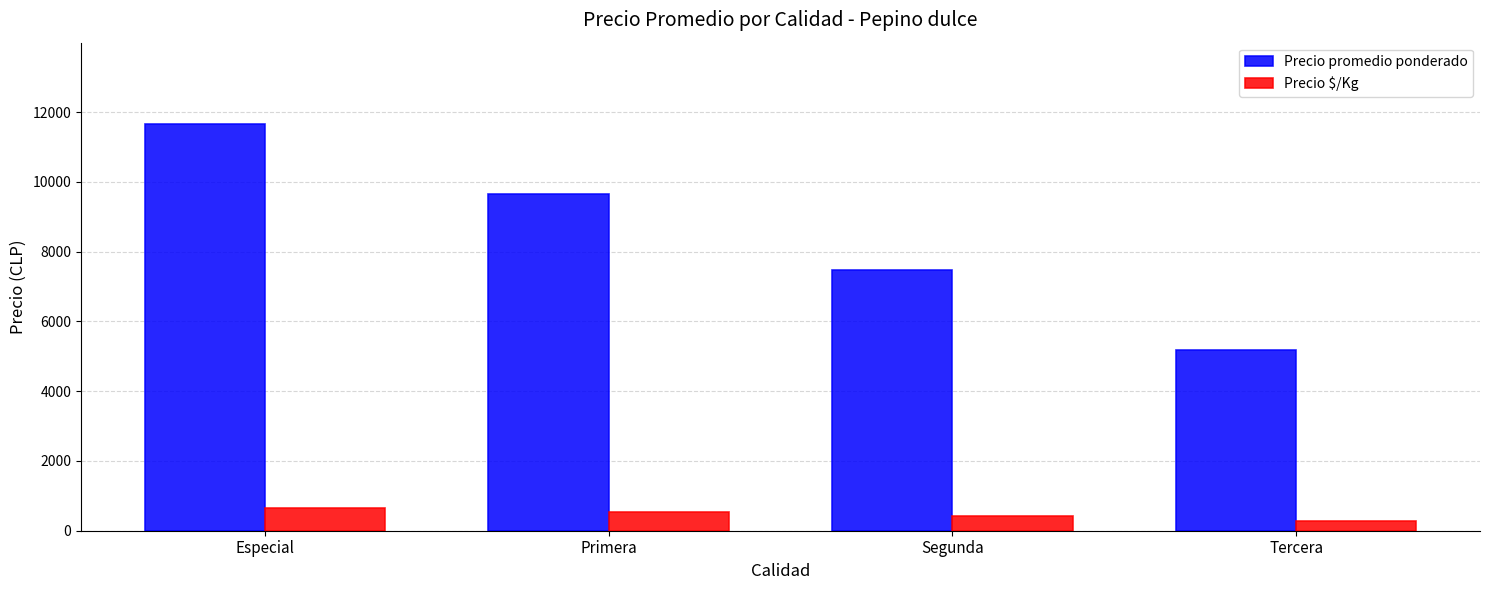

Count the number of data series in this chart.

2